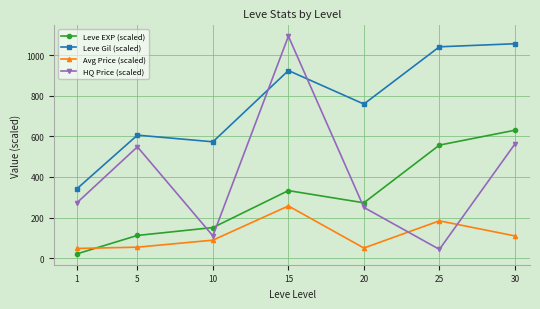

How many data points does each series have?

7